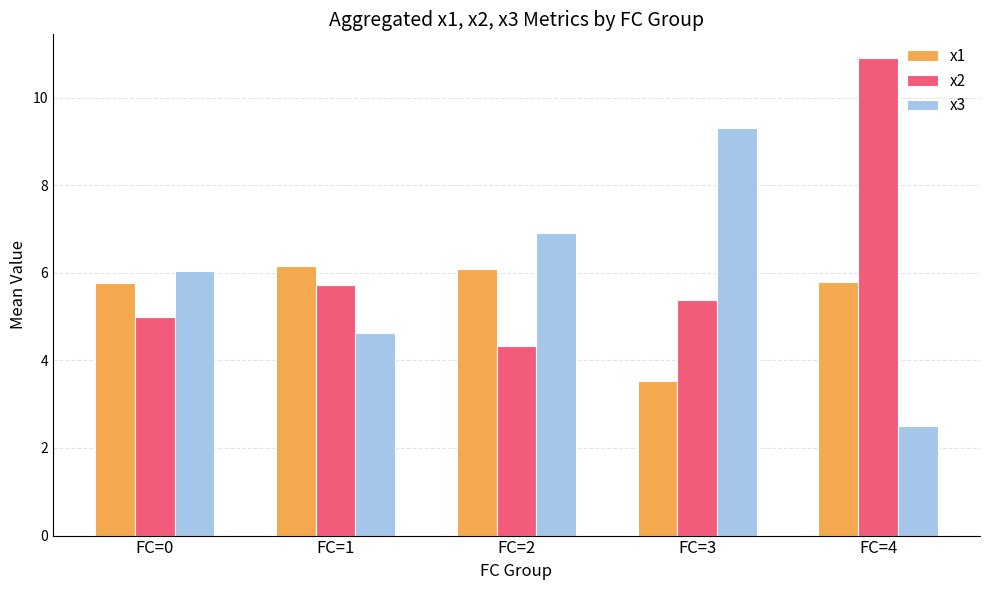

What is the difference between the highest and lowest values at FC=4?

8.4